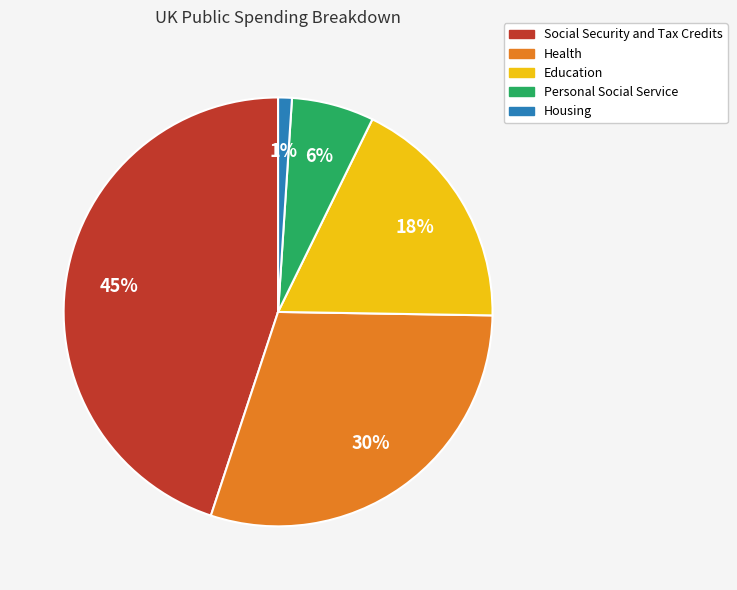

Does Personal Social Service account for over 50% of the chart?

No